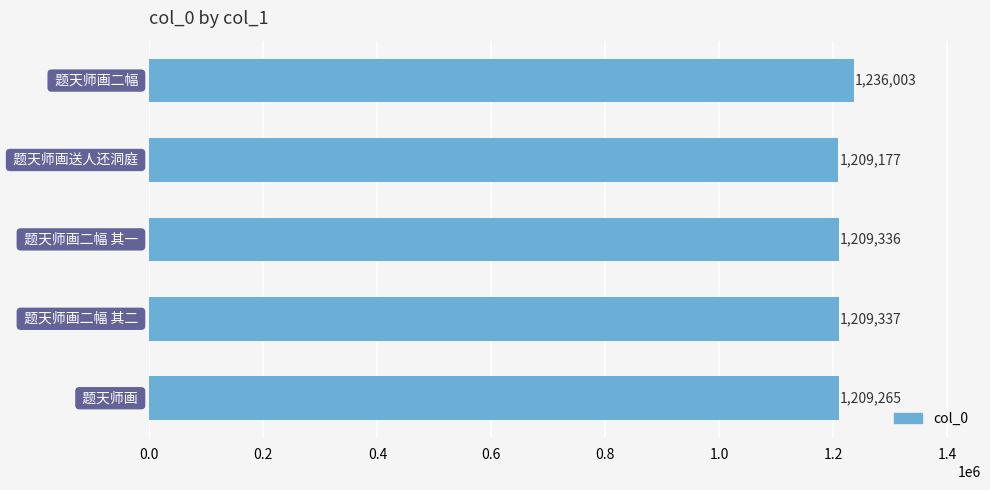

How many distinct data groups are displayed?

1